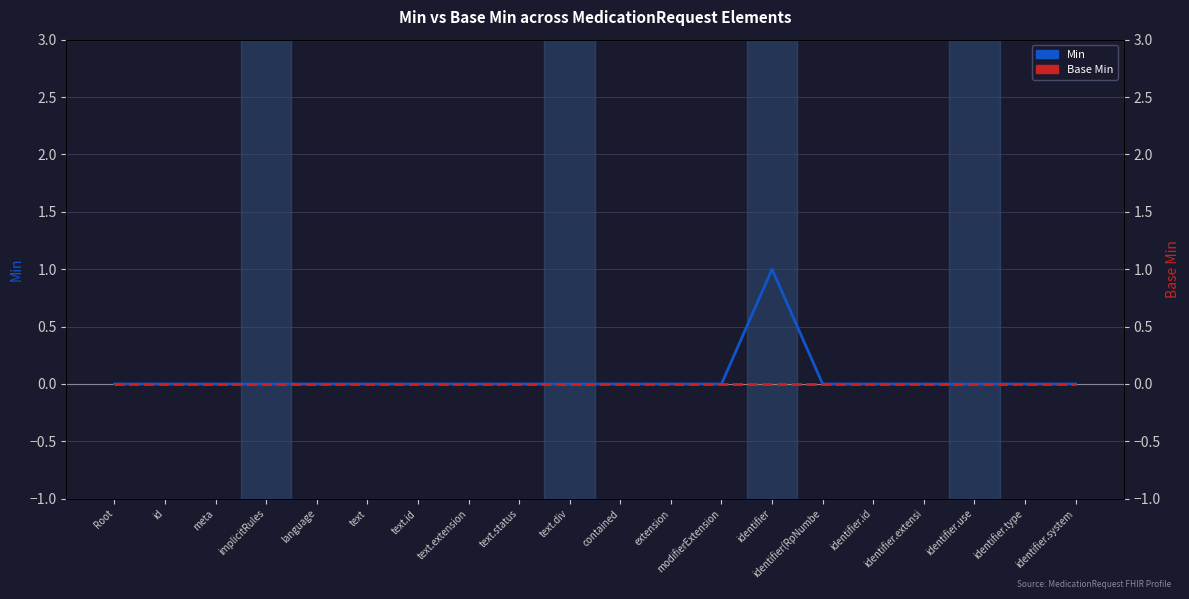

In Min, how many points are higher than both neighbors (excluding endpoints)?

1